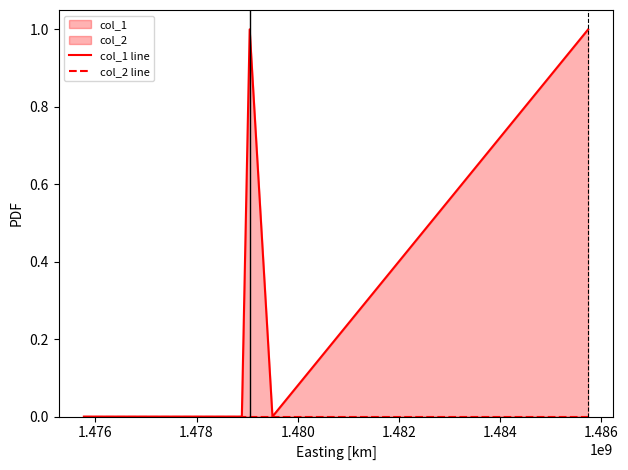

At which category does col_1 line reach its first local valley?

1.480